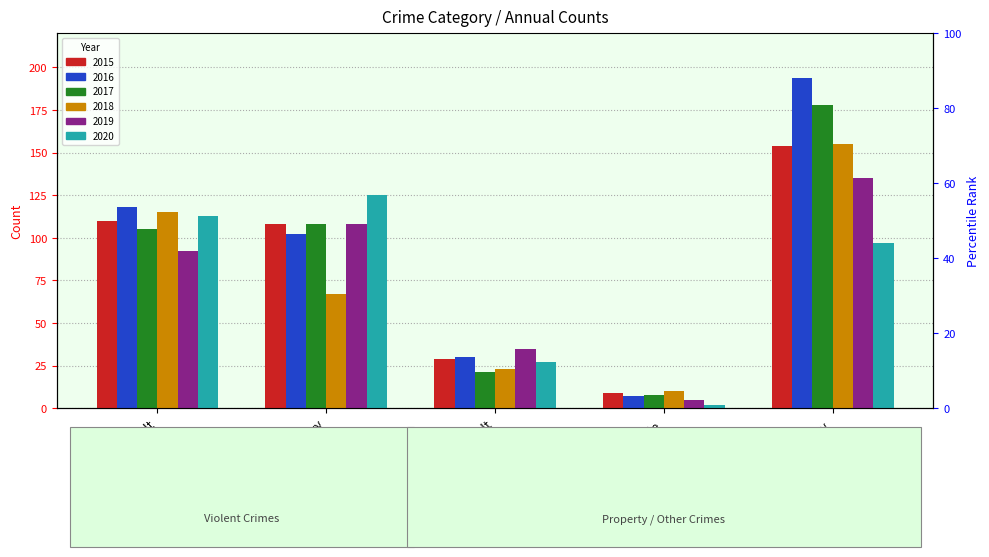

Between Homicide and Aggravated Assault, which is larger?

Aggravated Assault